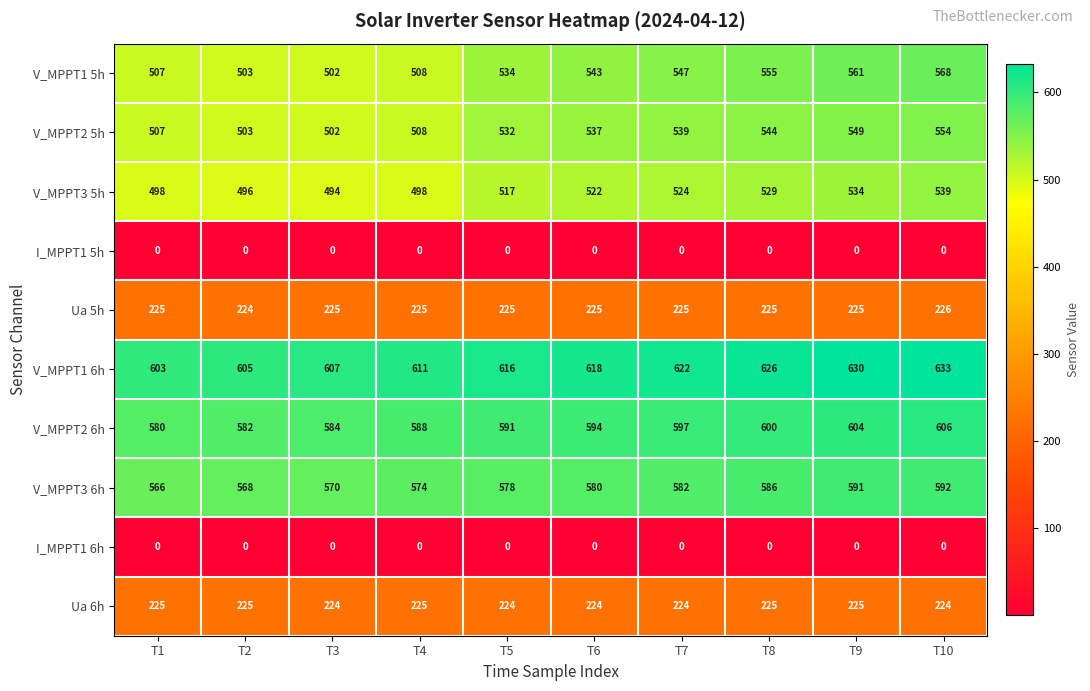

At which category is the sum across all series the highest?

T10